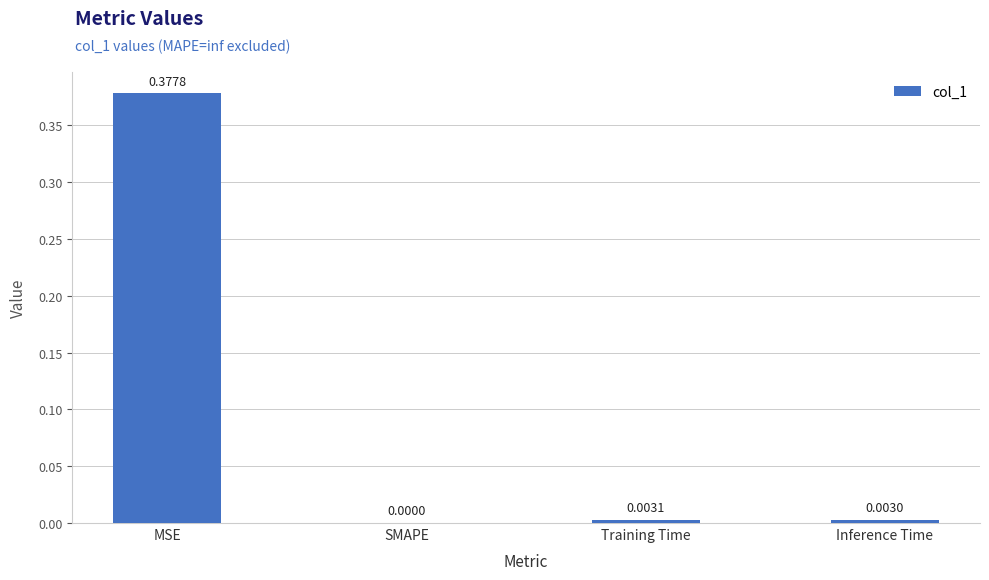

What is the change in value from MSE to Inference Time?

-0.4